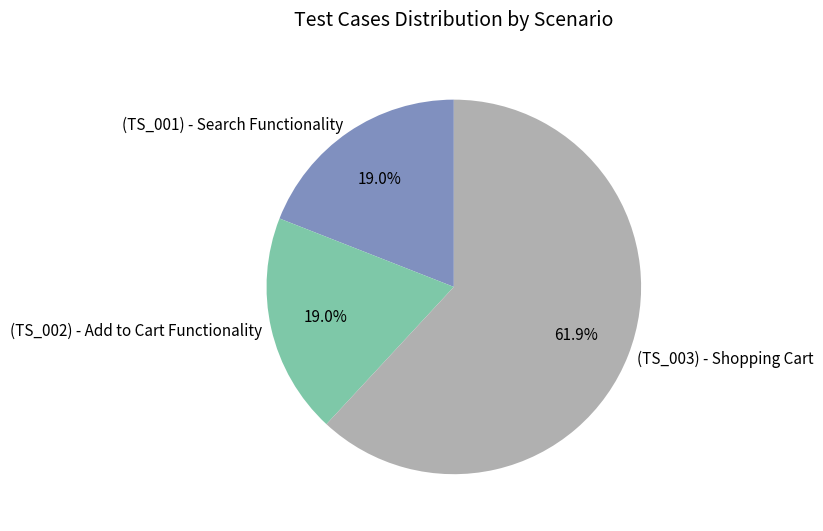

To the nearest percent, what percentage of the pie is (TS_001) - Search Functionality?

19%